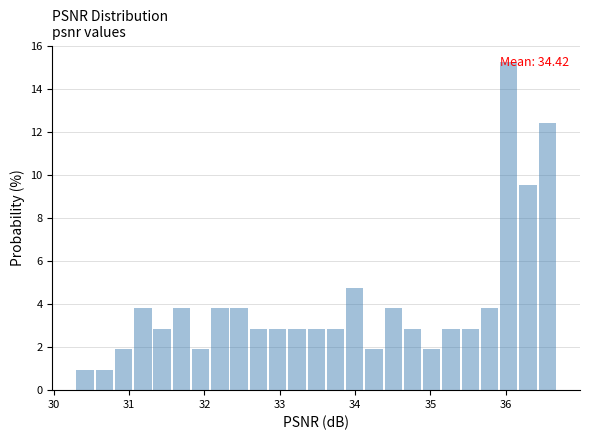

Read against the x-axis, roughly where is the centre of the tallest bar?

36.0